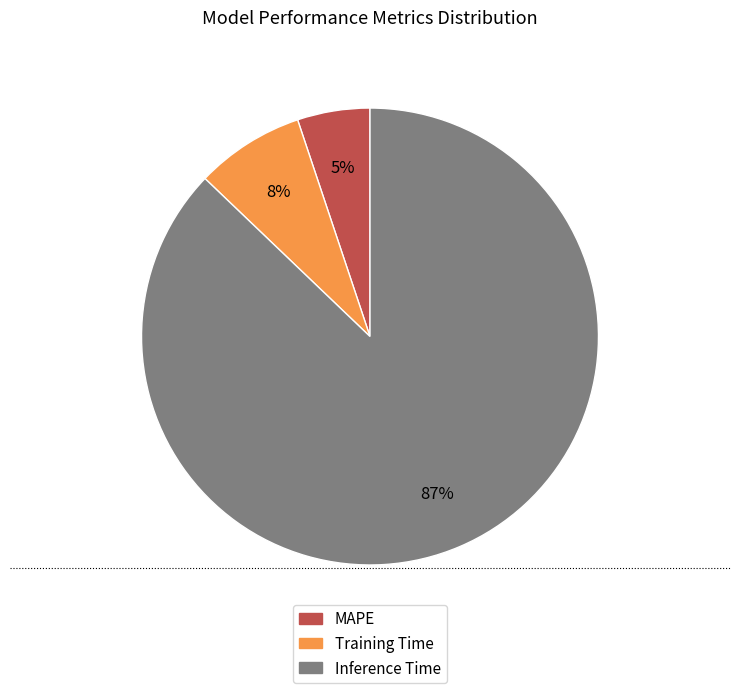

To the nearest percent, what portion does Training Time represent?

8%